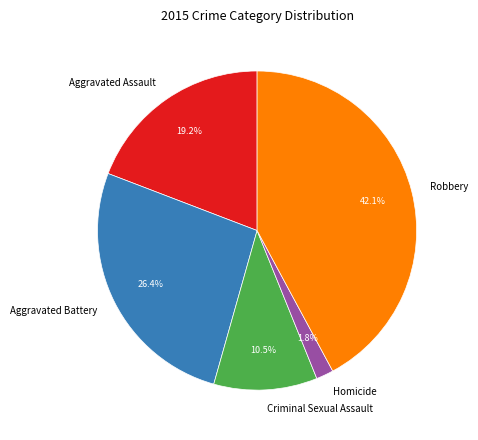

Approximately how many times larger is the value at Robbery compared to Aggravated Assault?

2.2